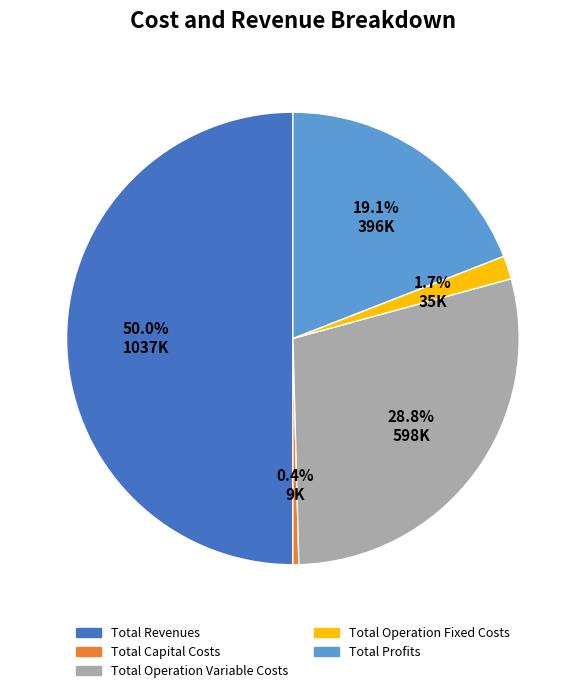

How many slices are in this pie chart?

5